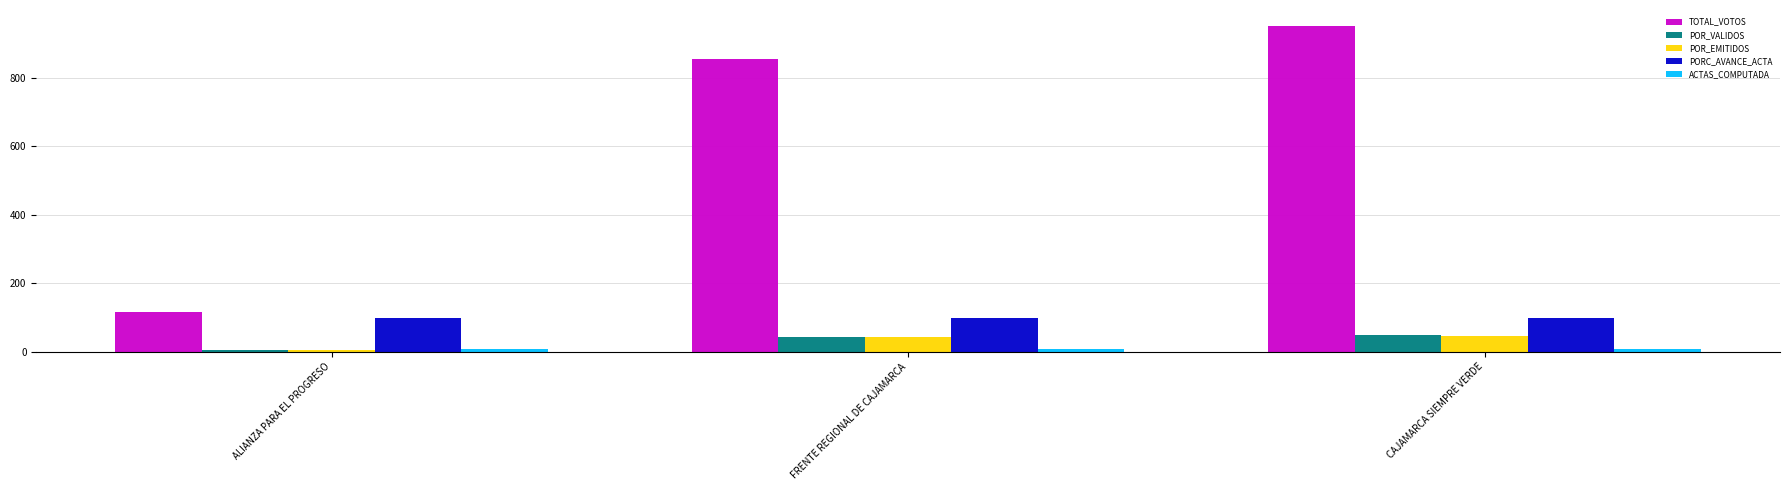

What is the difference between the maximum and minimum values in the POR_EMITIDOS series?

40.7